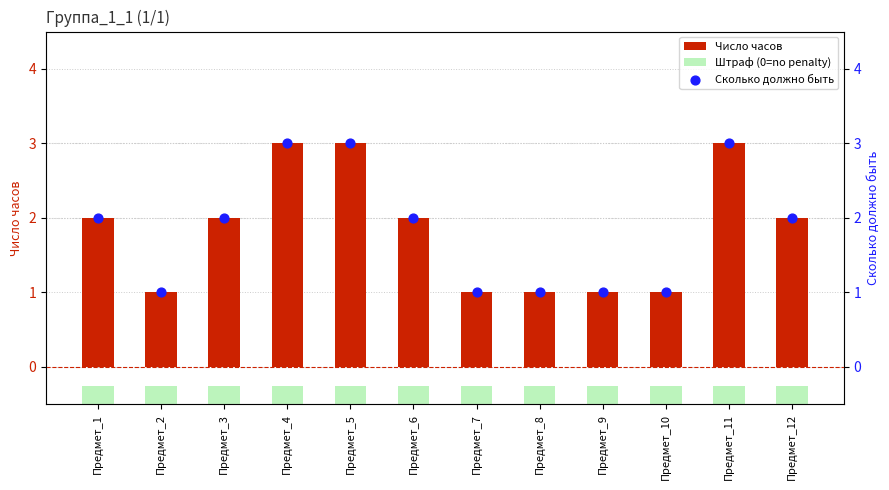

At which category is the sum across all series the highest?

Предмет_4